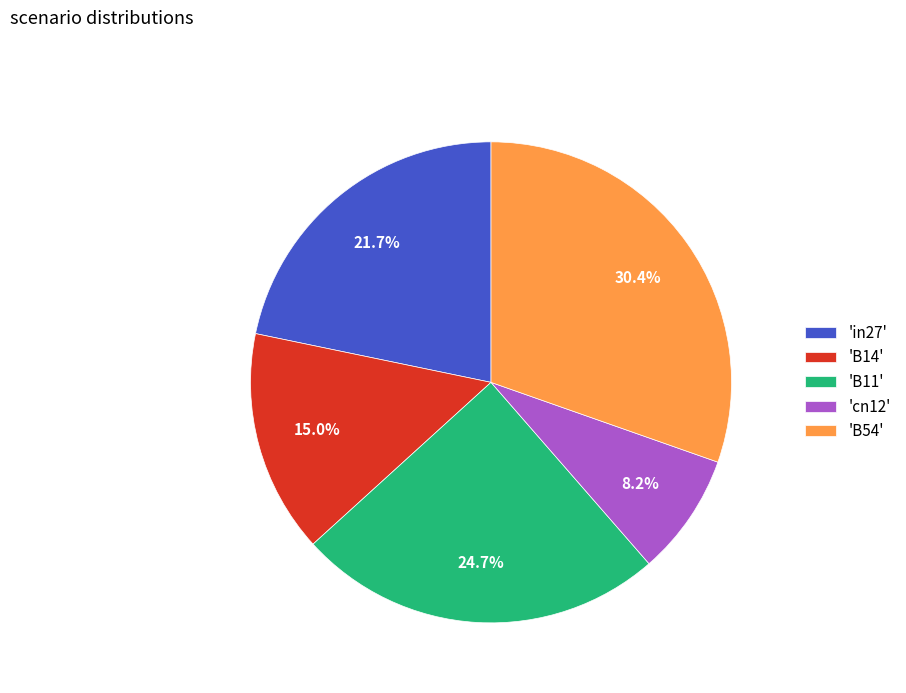

Rank the categories by value from highest to lowest.

'B54', 'B11', 'in27', 'B14', 'cn12'